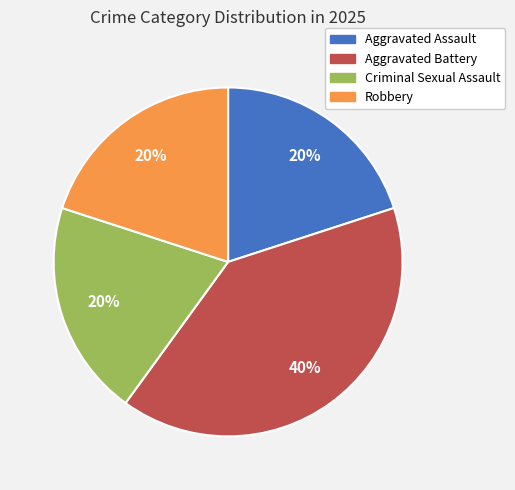

Approximately how many times larger is the value at Aggravated Battery compared to Criminal Sexual Assault?

2.0